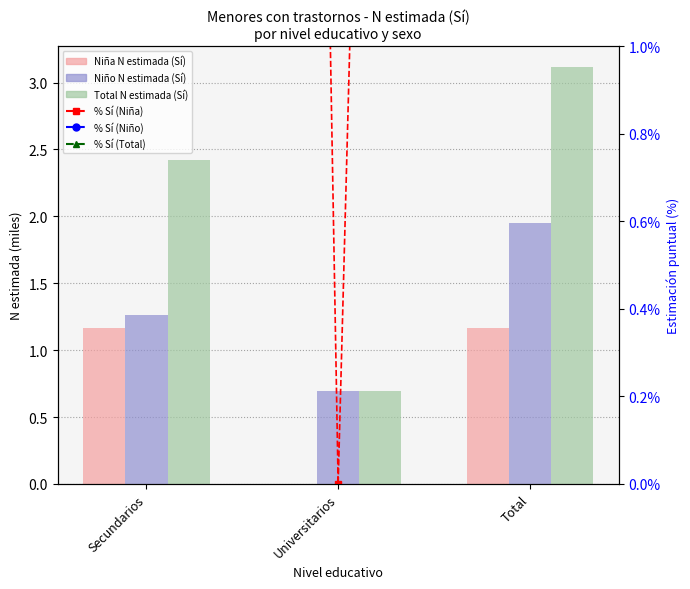

What is the difference between the highest and lowest values at Secundarios?

24.6